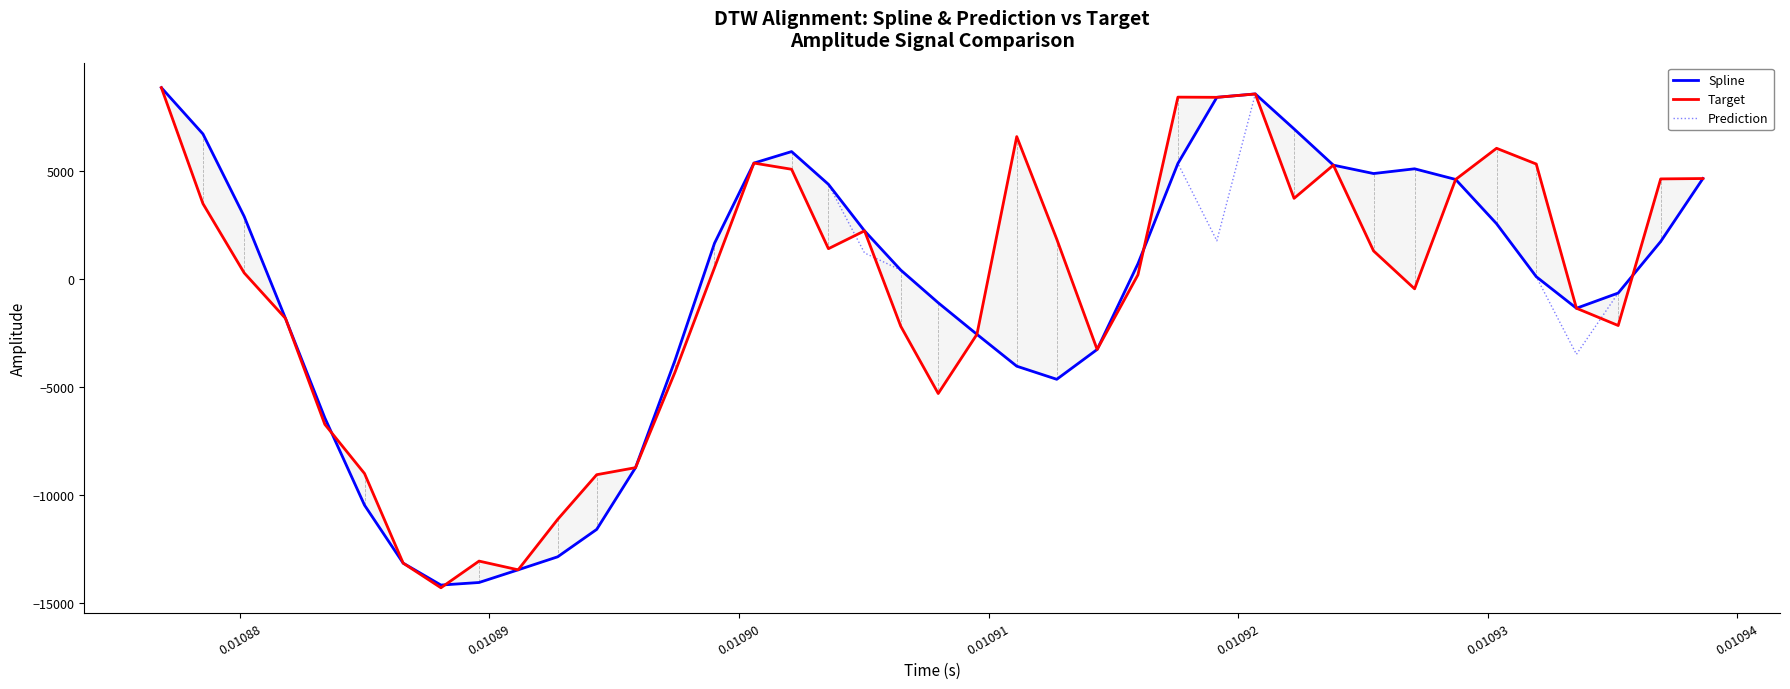

What is the lowest value of the Prediction series?

-14175.1